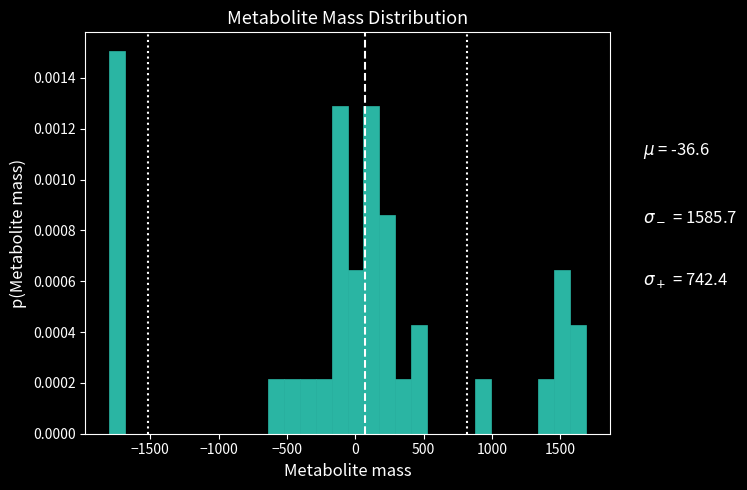

Around what value on the x-axis is the tallest bar? Give the approximate position of its centre, as read against the axis.

-1750